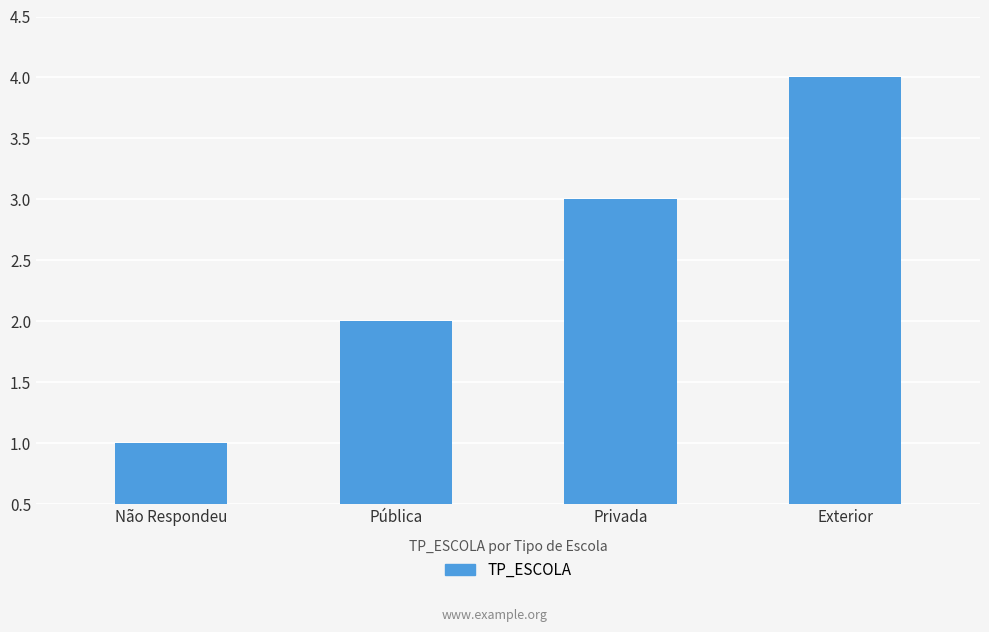

How many categories are shown in the chart?

4